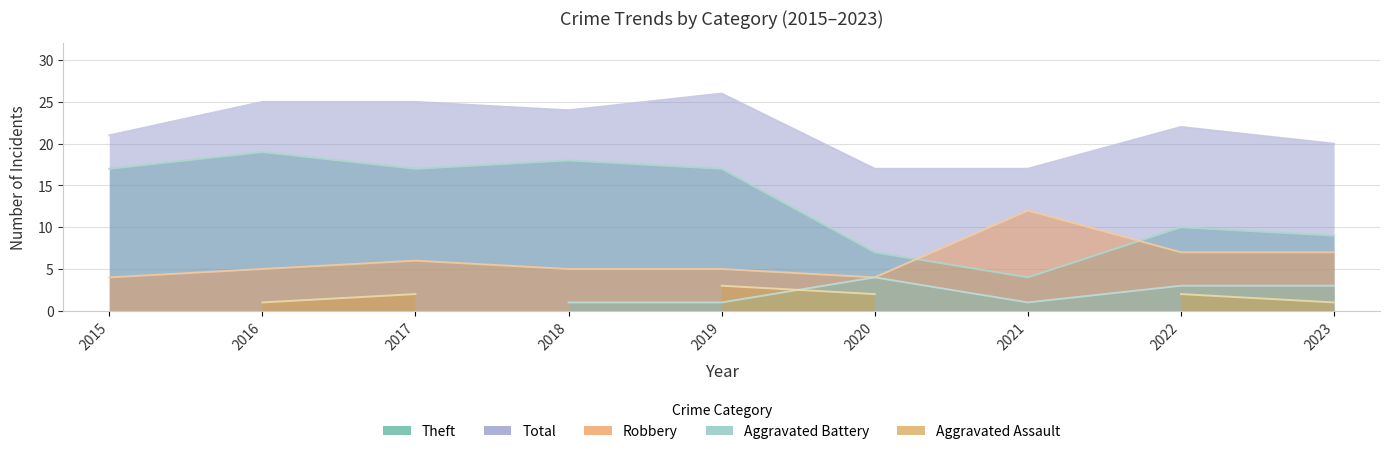

What is the value of the Robbery point at the 2nd from the left?

5